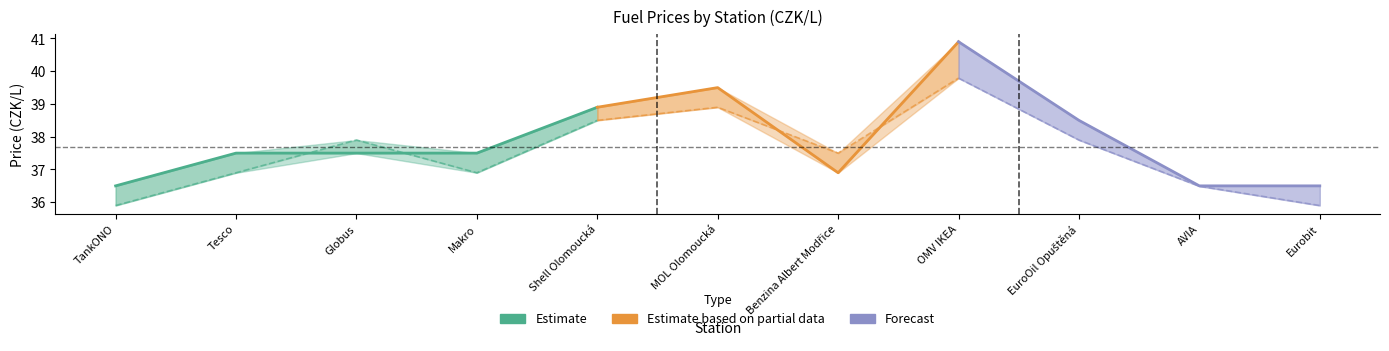

Between AVIA and EuroOil Opuštěná, which is larger?

EuroOil Opuštěná